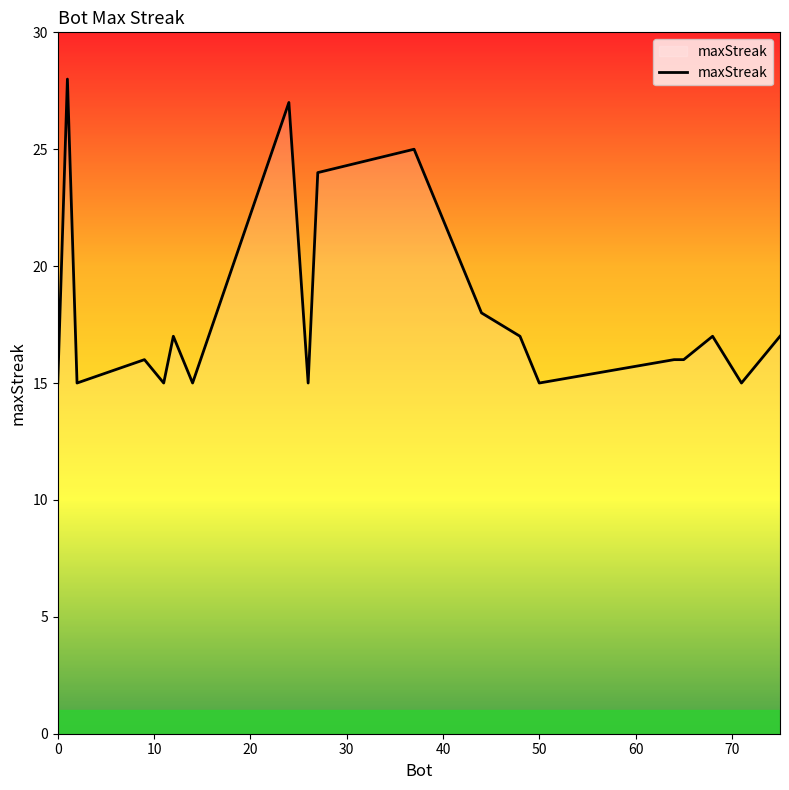

What is the smallest value displayed?

15